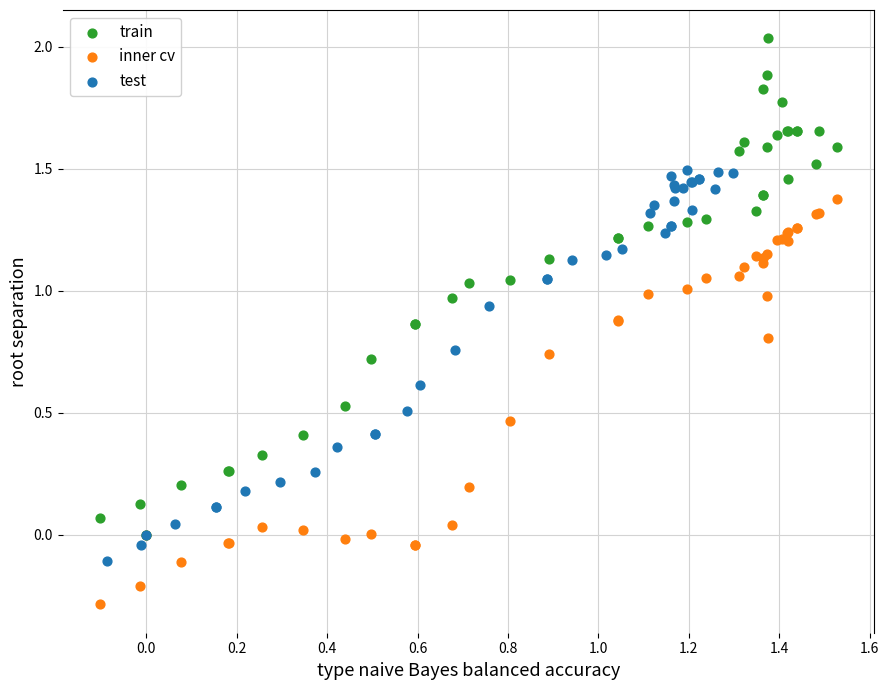

Which series contains the lowest Y value?

inner cv